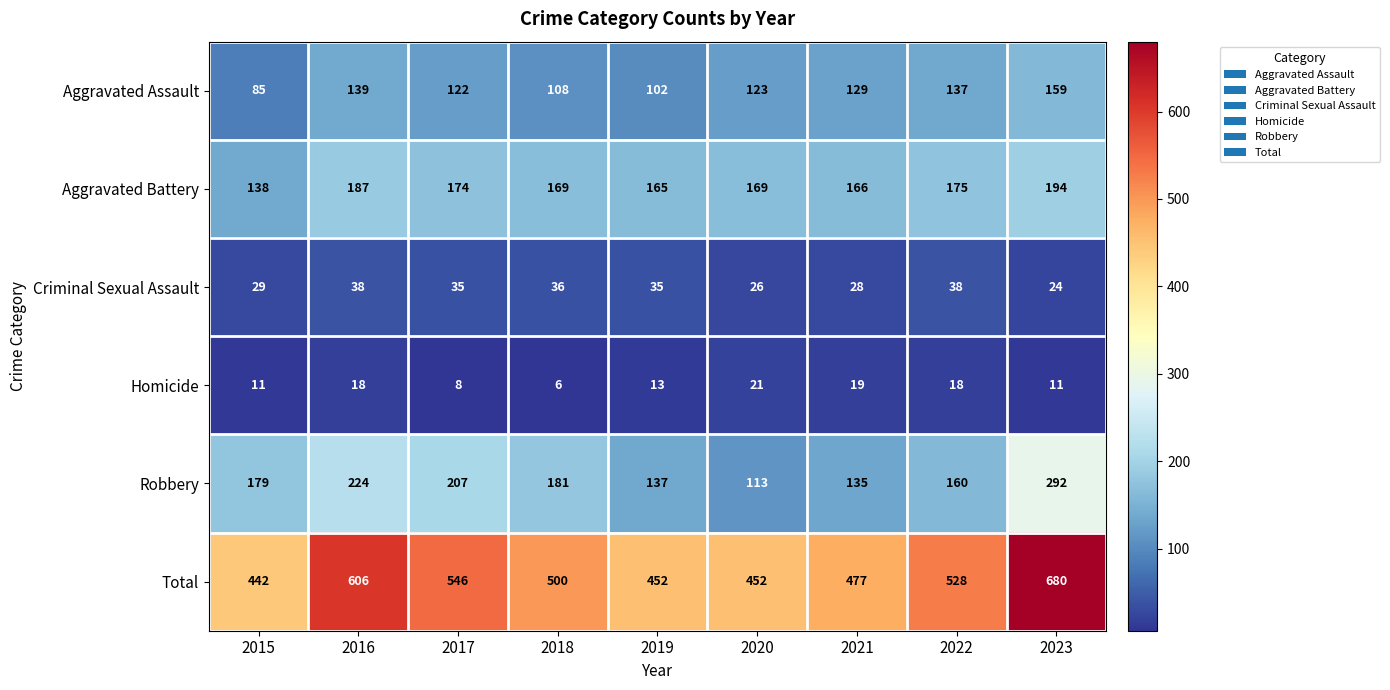

Which label corresponds to the largest value in the chart?

2023